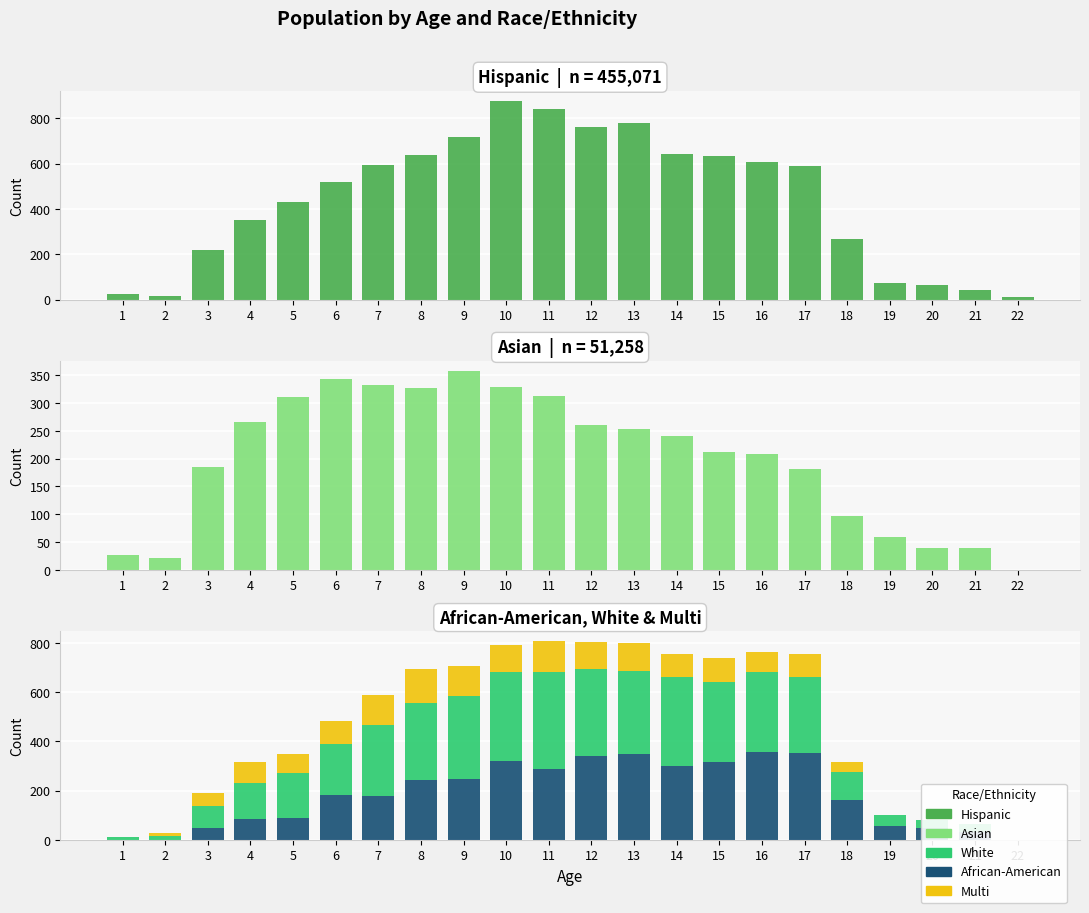

At which label does Hispanic first exceed 588?

7